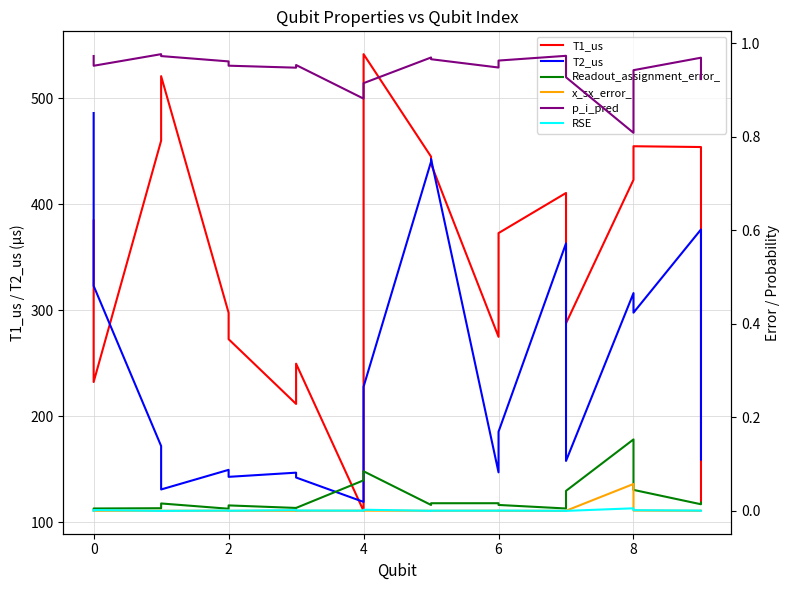

True or false: x_sx_error_ and p_i_pred cross at least once.

False